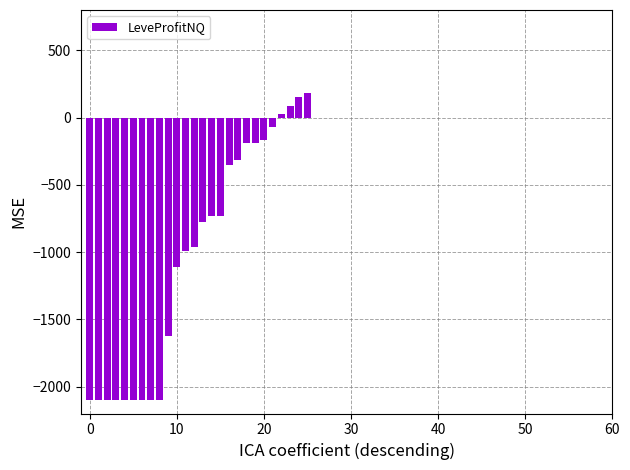

What is the difference between the second highest and minimum values?

2252